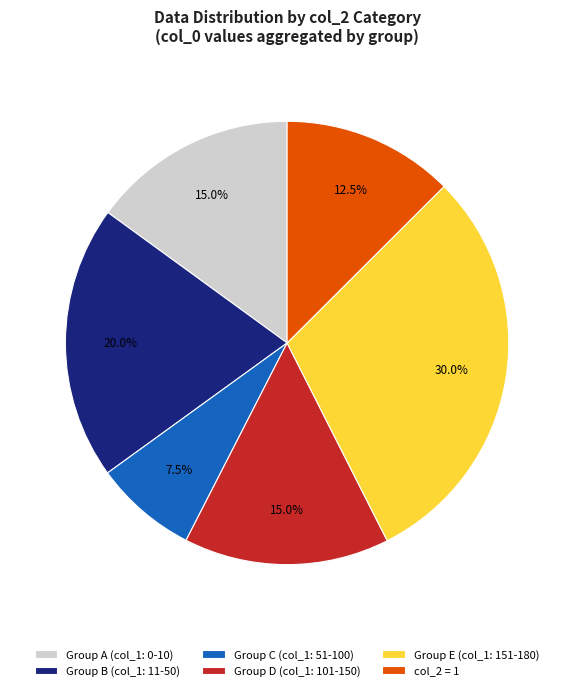

What percentage is NOT represented by Group E (col_1: 151-180)?

70.0%